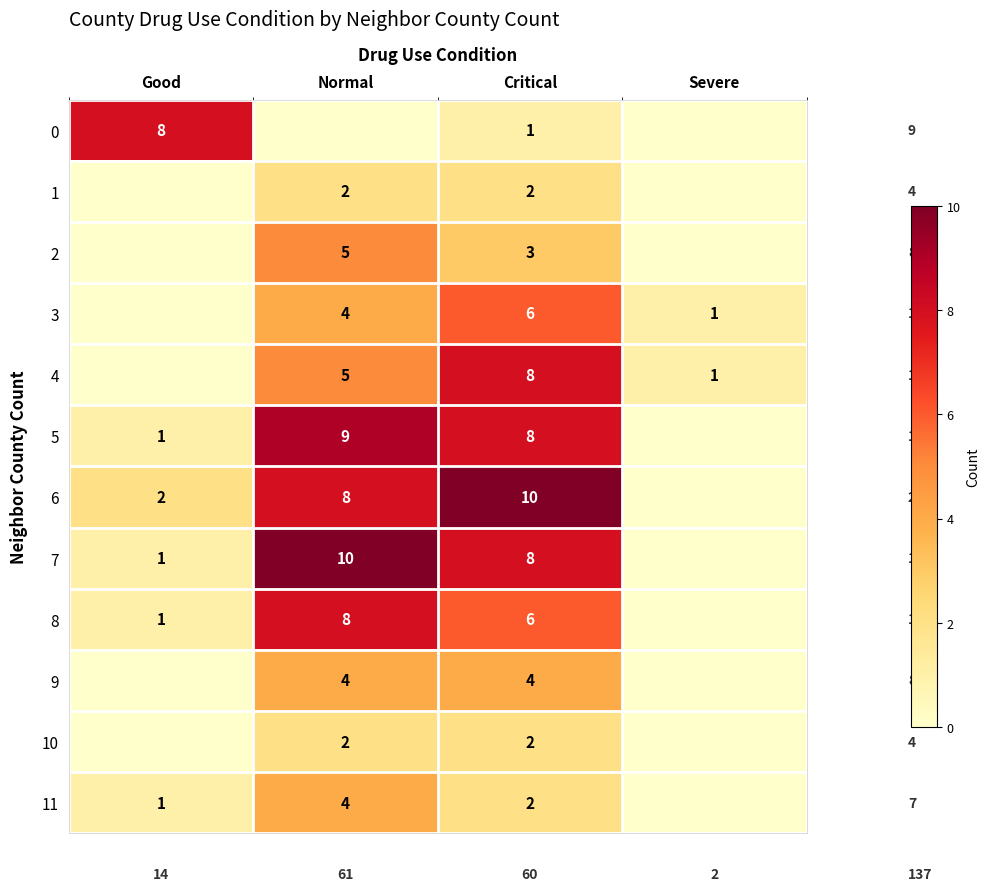

Between Critical and Severe, which is larger?

Critical